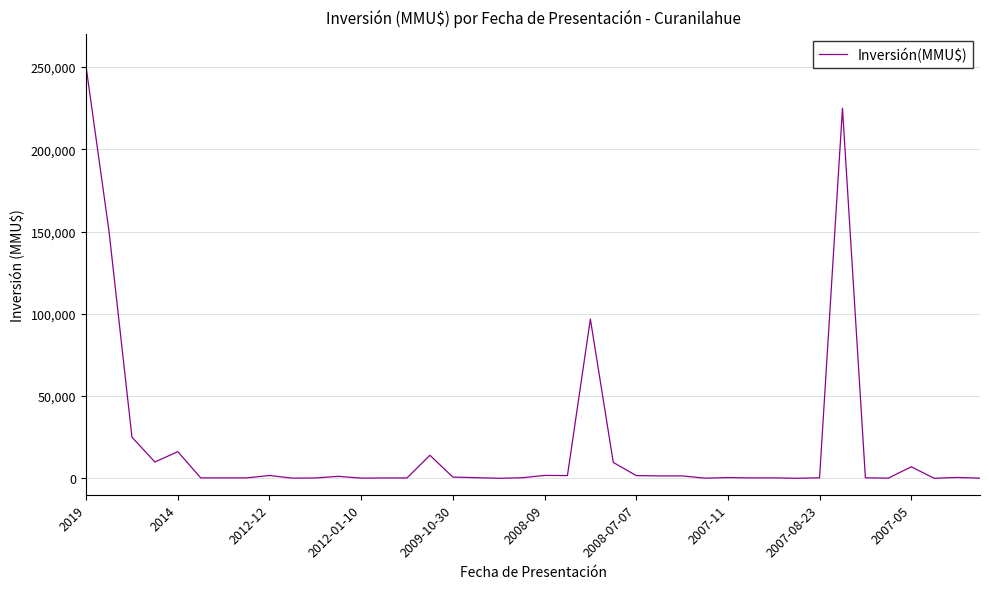

What is the difference between the maximum and minimum values?

249999